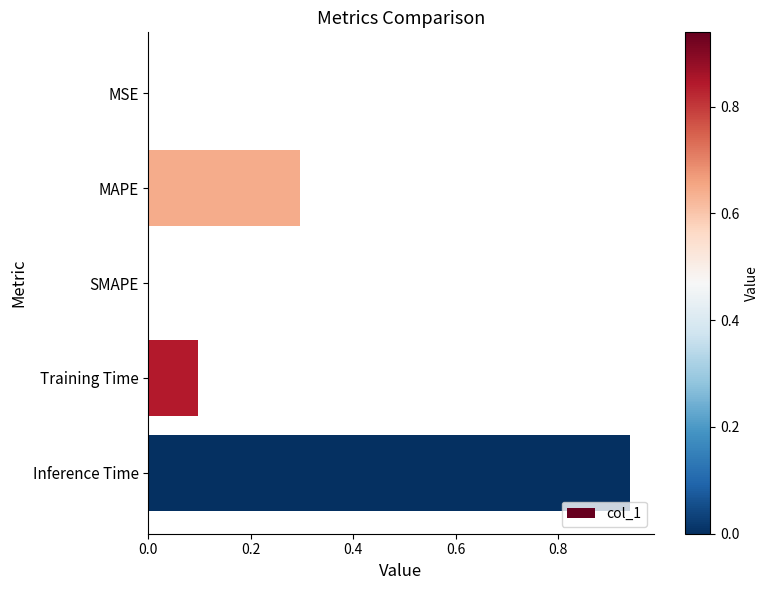

Which has a higher value, Inference Time or SMAPE?

Inference Time